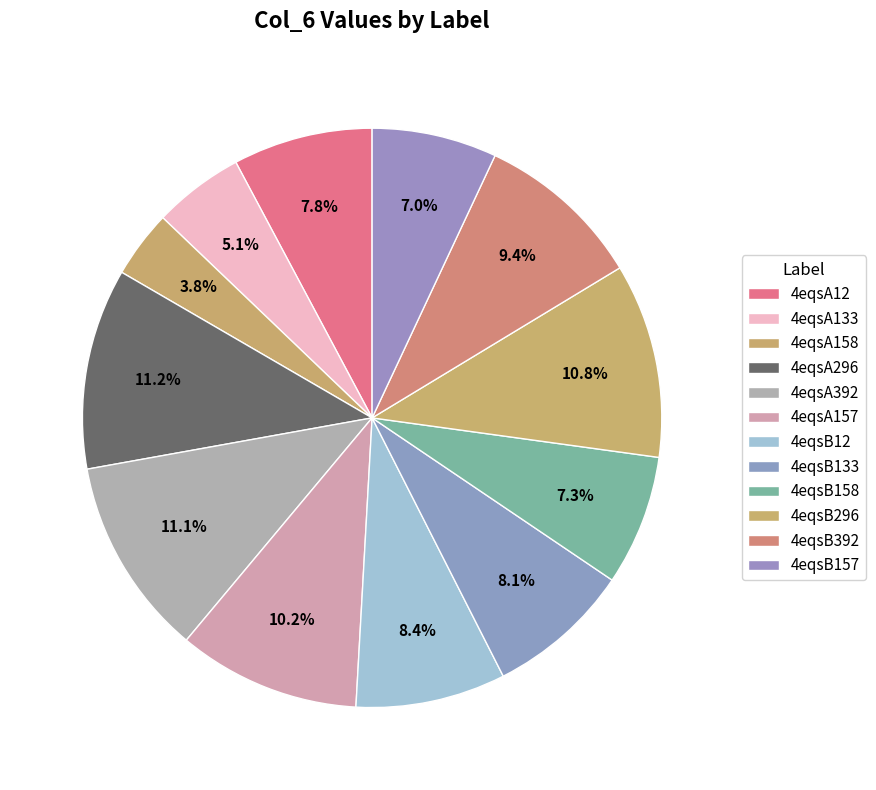

How many segments does this pie chart have?

12